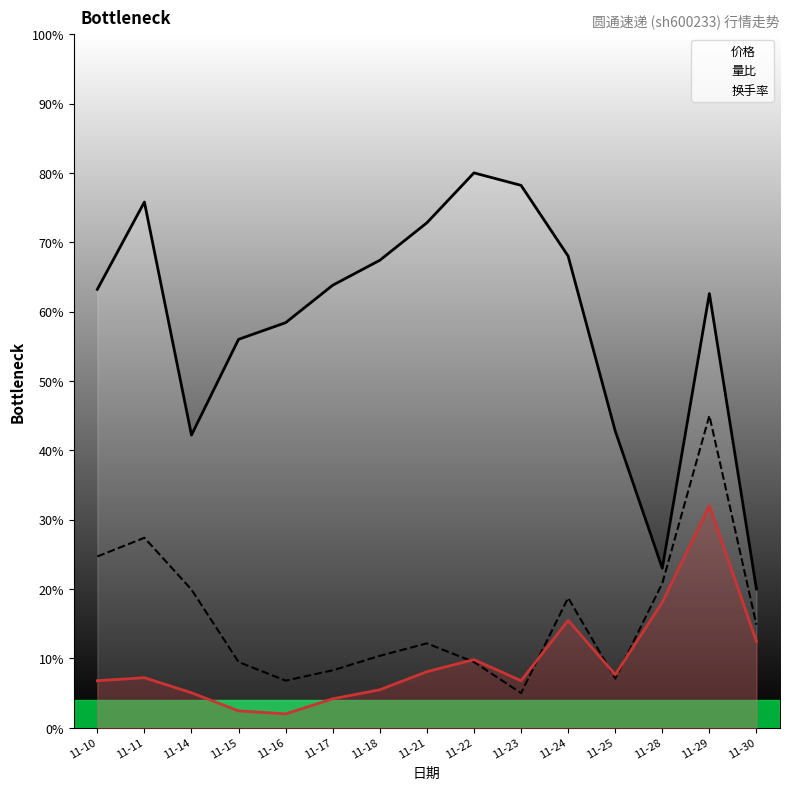

What is the minimum value for 换手率?

2.0